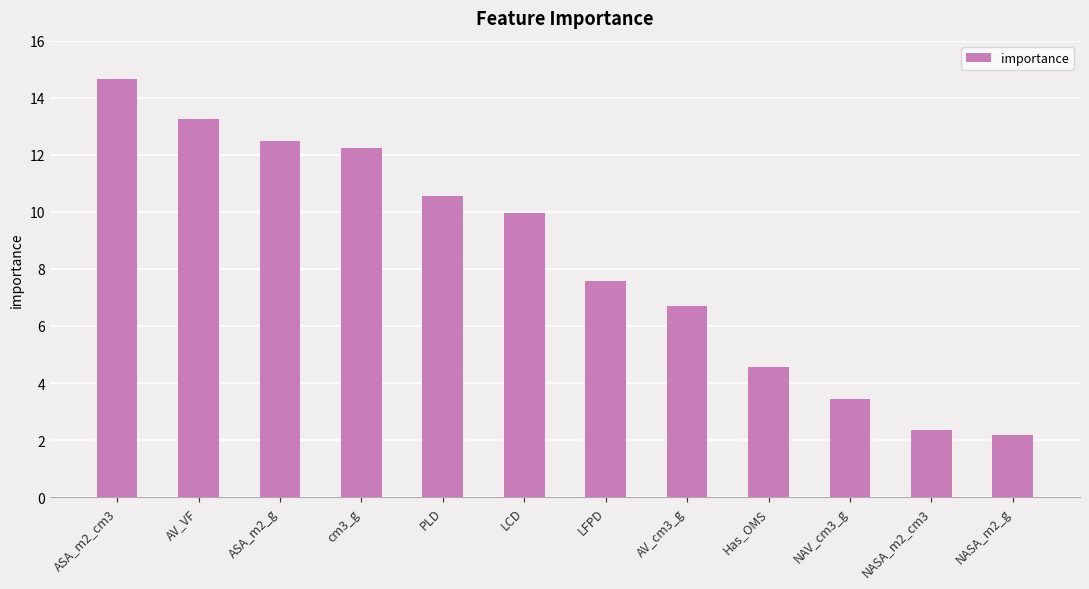

What is the change in value from PLD to NAV_cm3_g?

-7.1